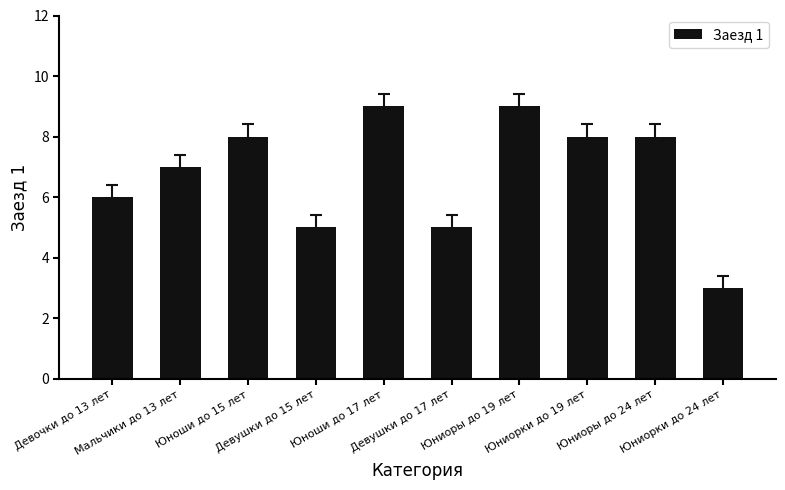

Reading right to left, what are all the values shown in this chart?

3	8	8	9	5	9	5	8	7	6